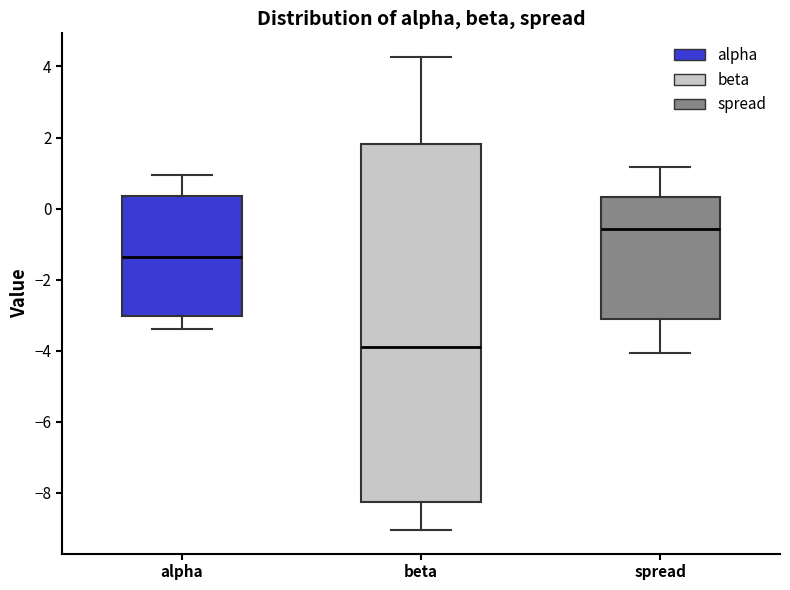

Where is the upper edge of the box for spread on the y-axis? The values are not printed on the chart, so give them approximately, as read against the axis.

0.4